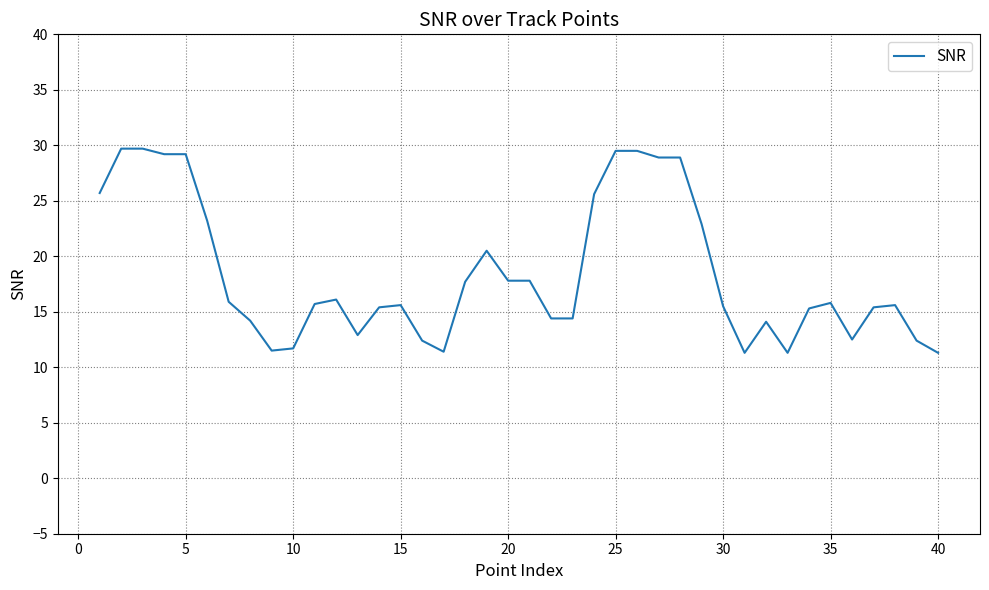

What is the greatest value displayed?

29.7